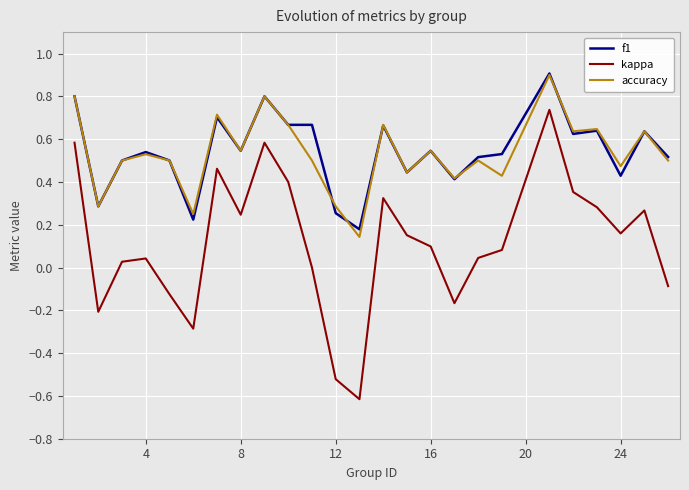

What is the smallest value displayed?

-0.6